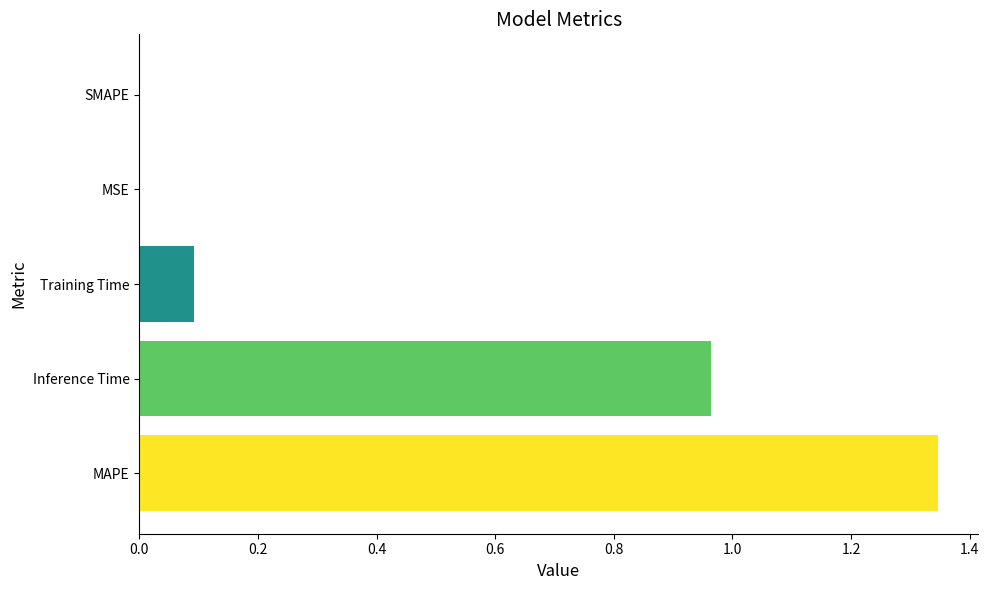

The chart shows a value of 0.1 at Training Time. True or false?

True